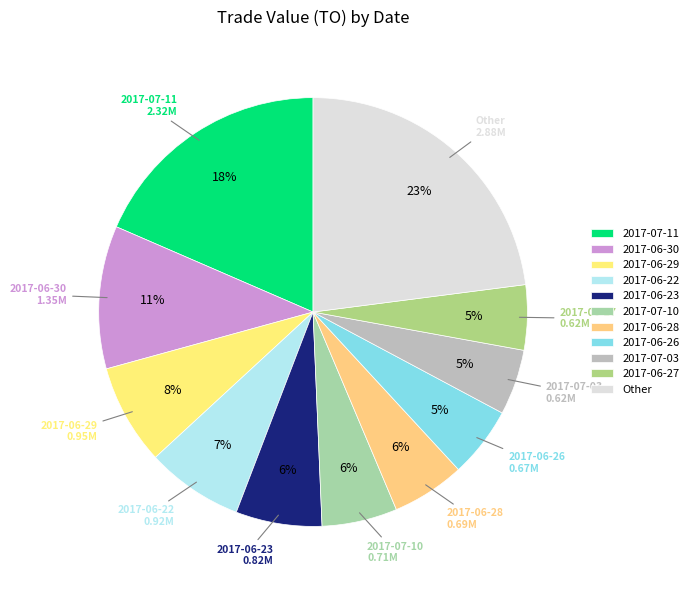

Which slice is the largest?

Other